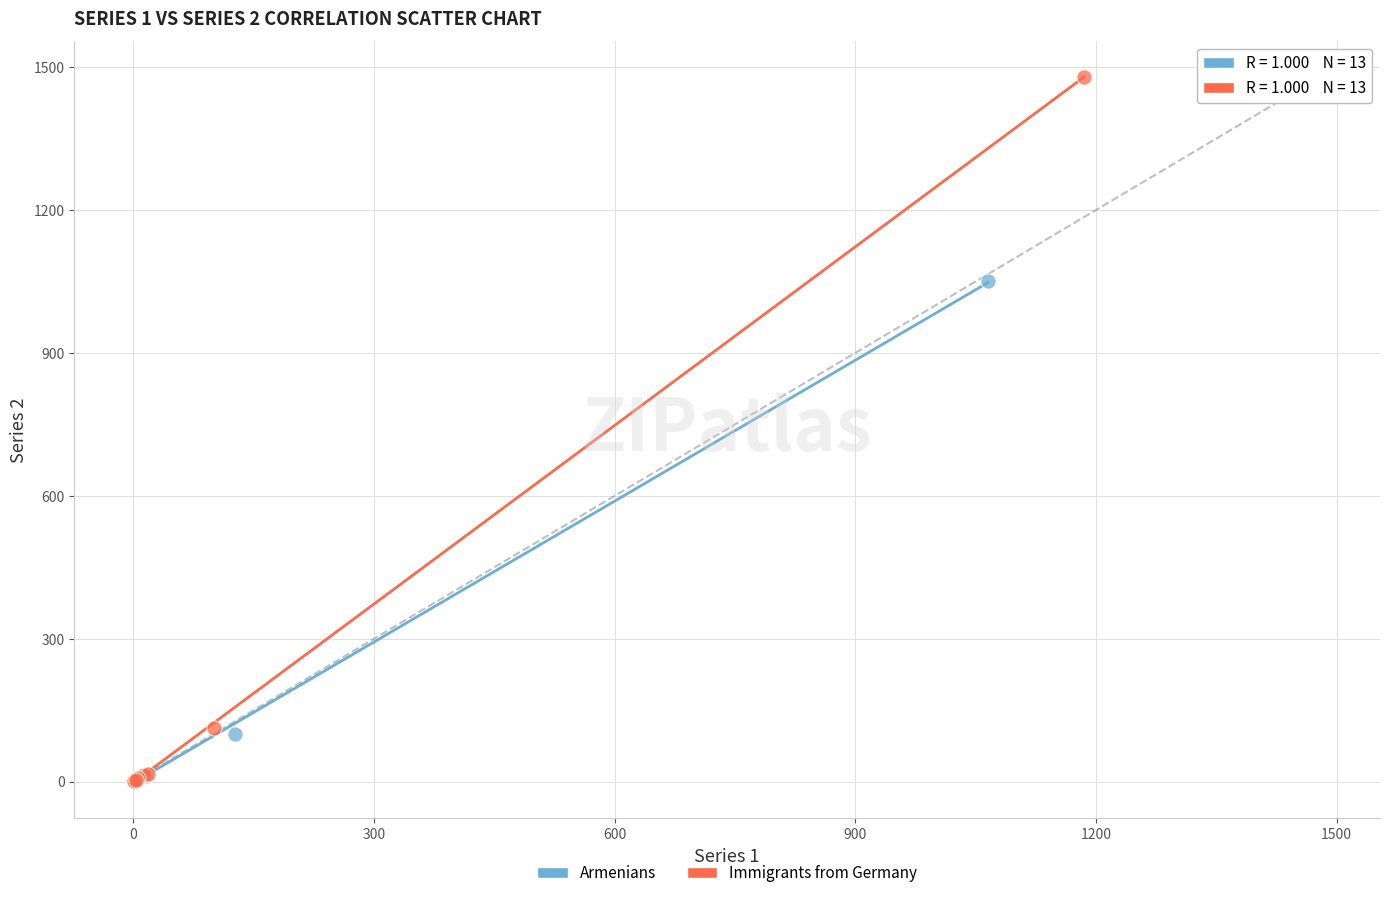

Which series contains the highest Y value?

Immigrants from Germany